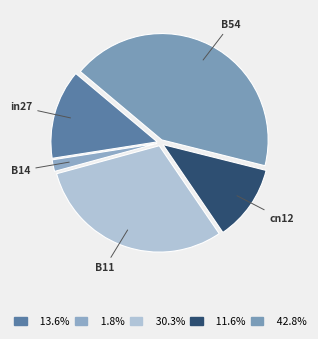

Rank the categories by value from lowest to highest.

B14, cn12, in27, B11, B54